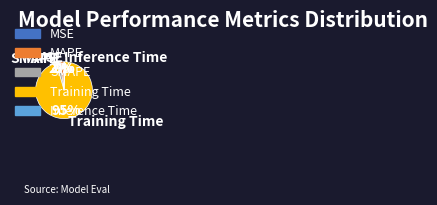

What percentage is the SMAPE slice, to the nearest percent?

2%